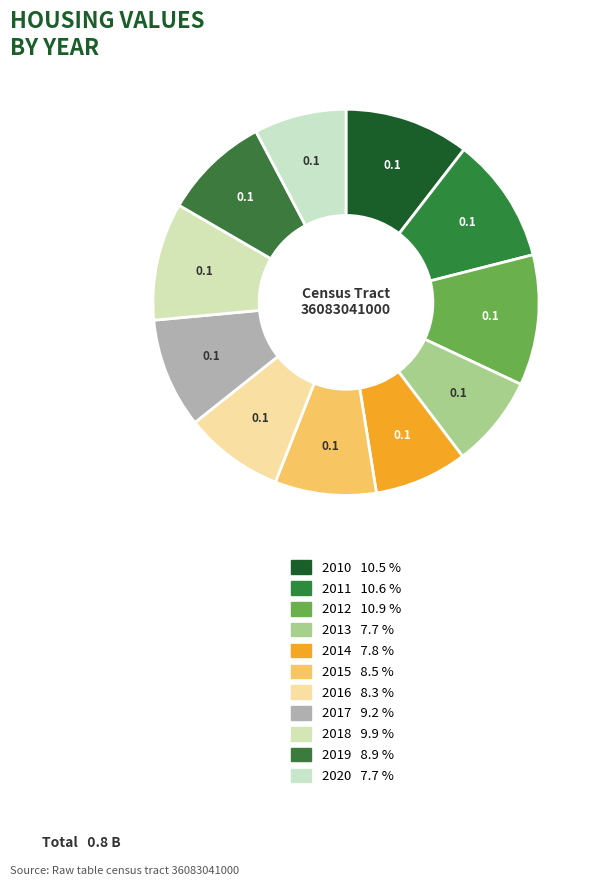

How many slices are in this pie chart?

11